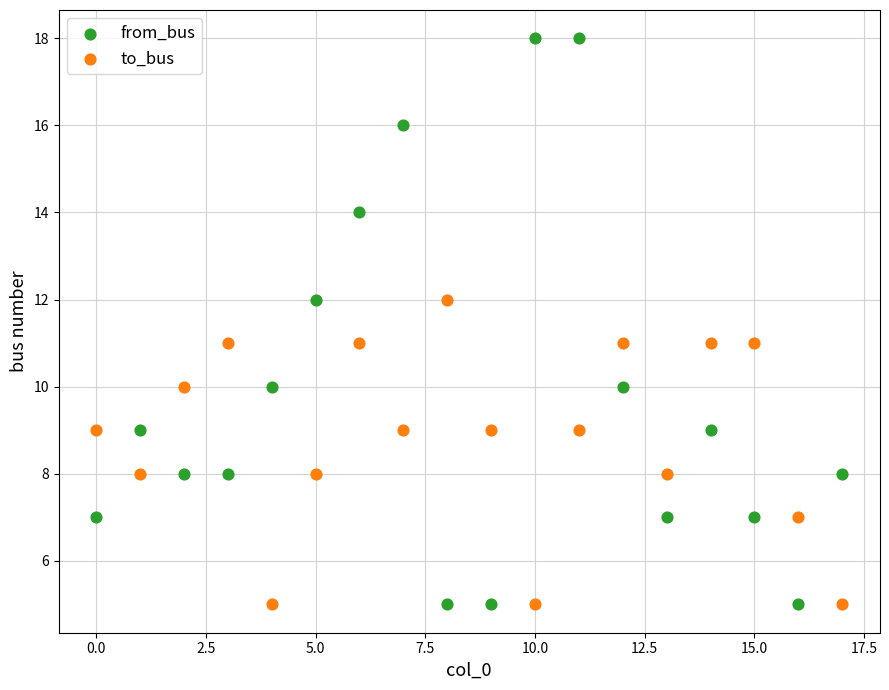

Which series contains the highest Y value?

from_bus